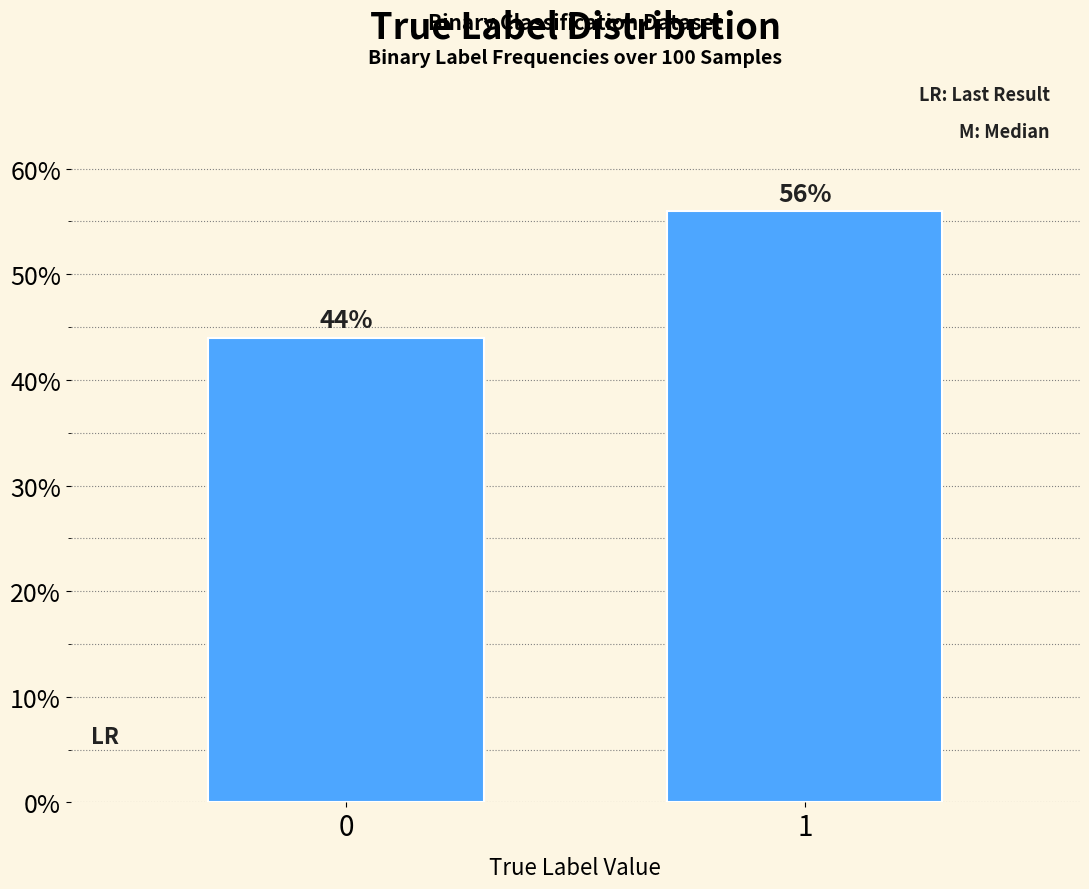

Reading left to right, list all the values displayed in this chart.

0=44.0	1=56.0